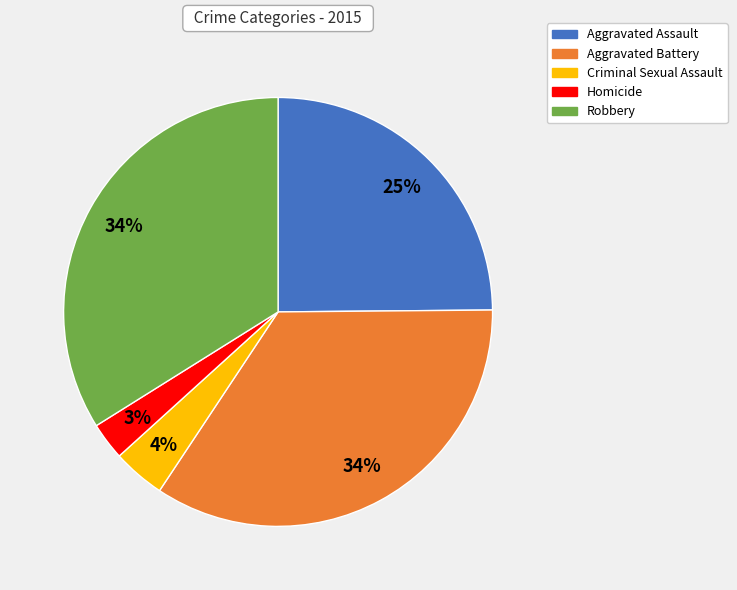

To the nearest percent, what is the combined percentage of Criminal Sexual Assault and Aggravated Battery?

38%